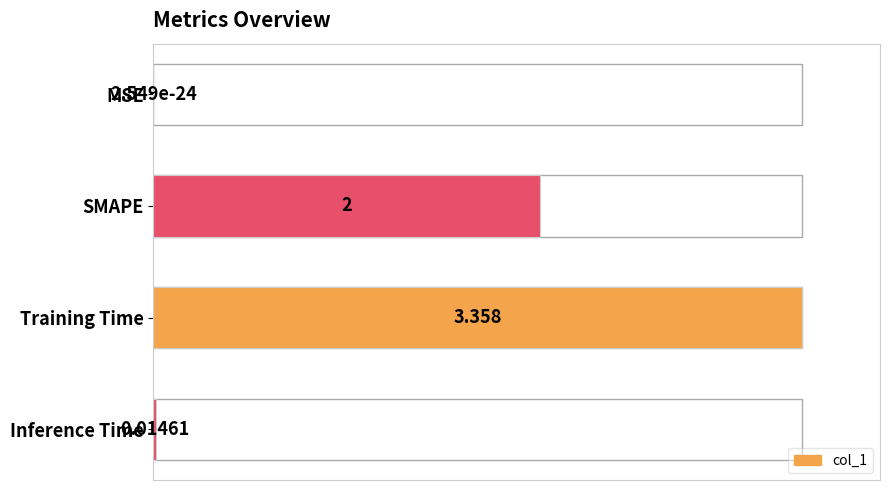

List the labels in order of value, largest first.

Training Time, SMAPE, Inference Time, MSE